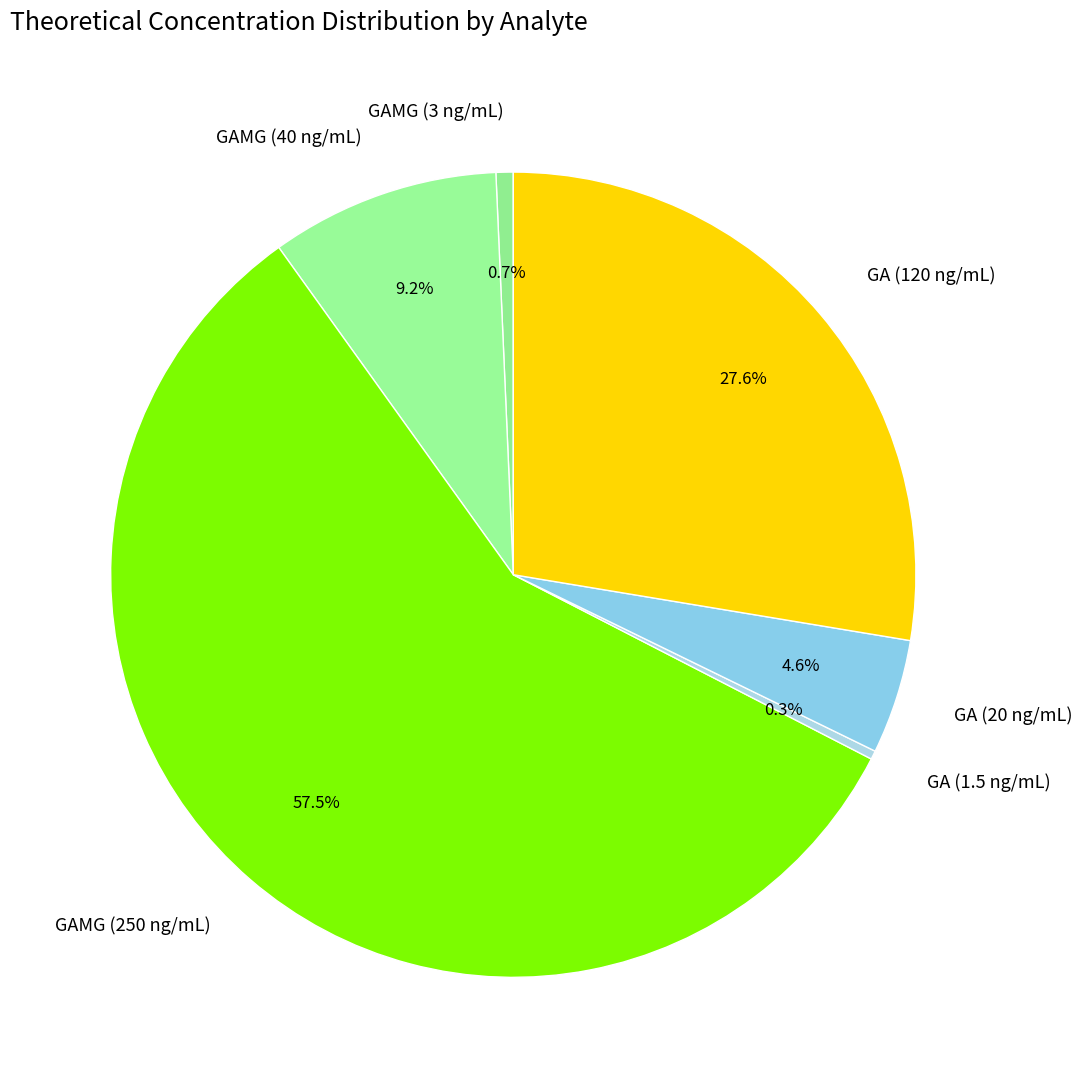

What is the total percentage of GAMG (250 ng/mL) and GA (1.5 ng/mL)?

57.9%